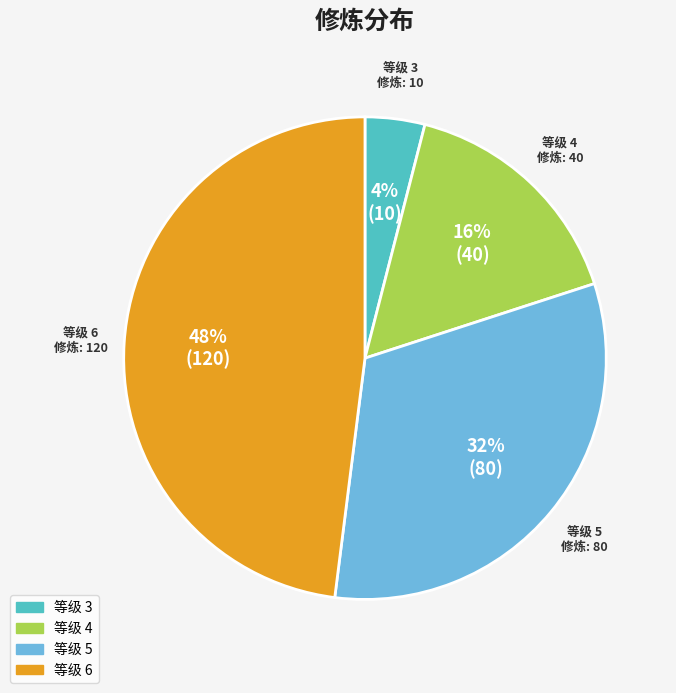

Is there a majority slice in this chart?

No